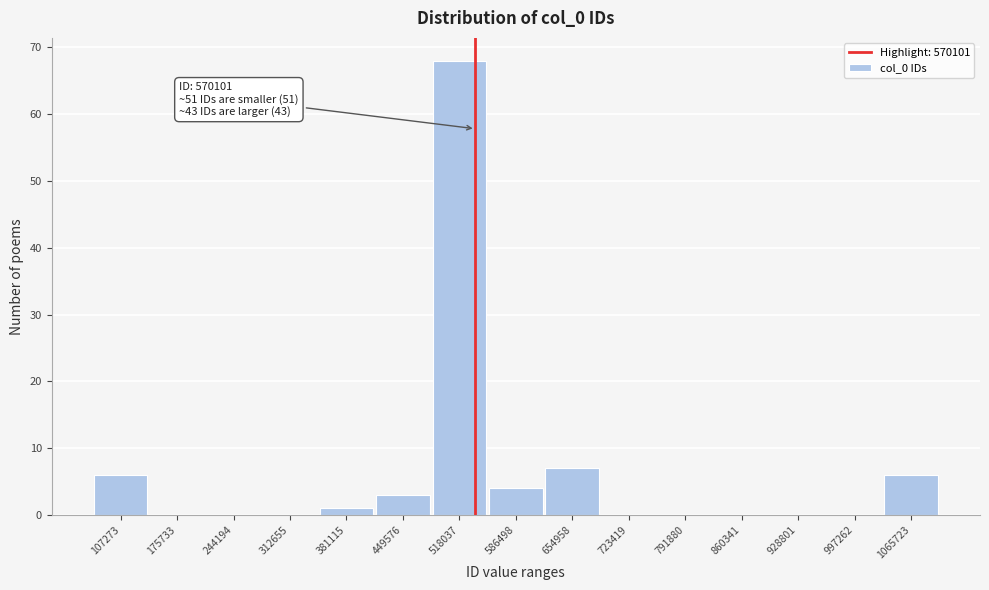

Reading left to right, transcribe all the data shown in this chart.

107273=6	175733=0	244194=0	312655=0	381115=1	449576=3	518037=68	586498=4	654958=7	723419=0	791880=0	860341=0	928801=0	997262=0	1065723=6